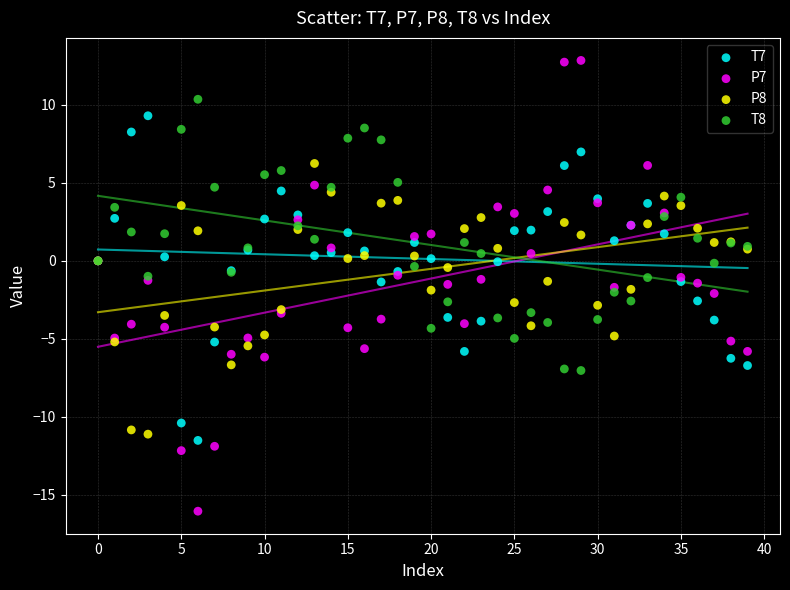

Which series reaches the minimum Y coordinate?

P7